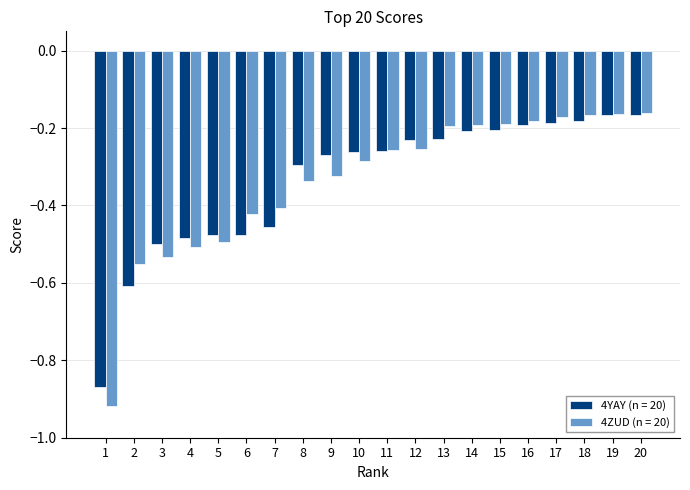

Is the value of 4YAY (n = 20) at 6 greater than the value of 4ZUD (n = 20) at 1?

Yes